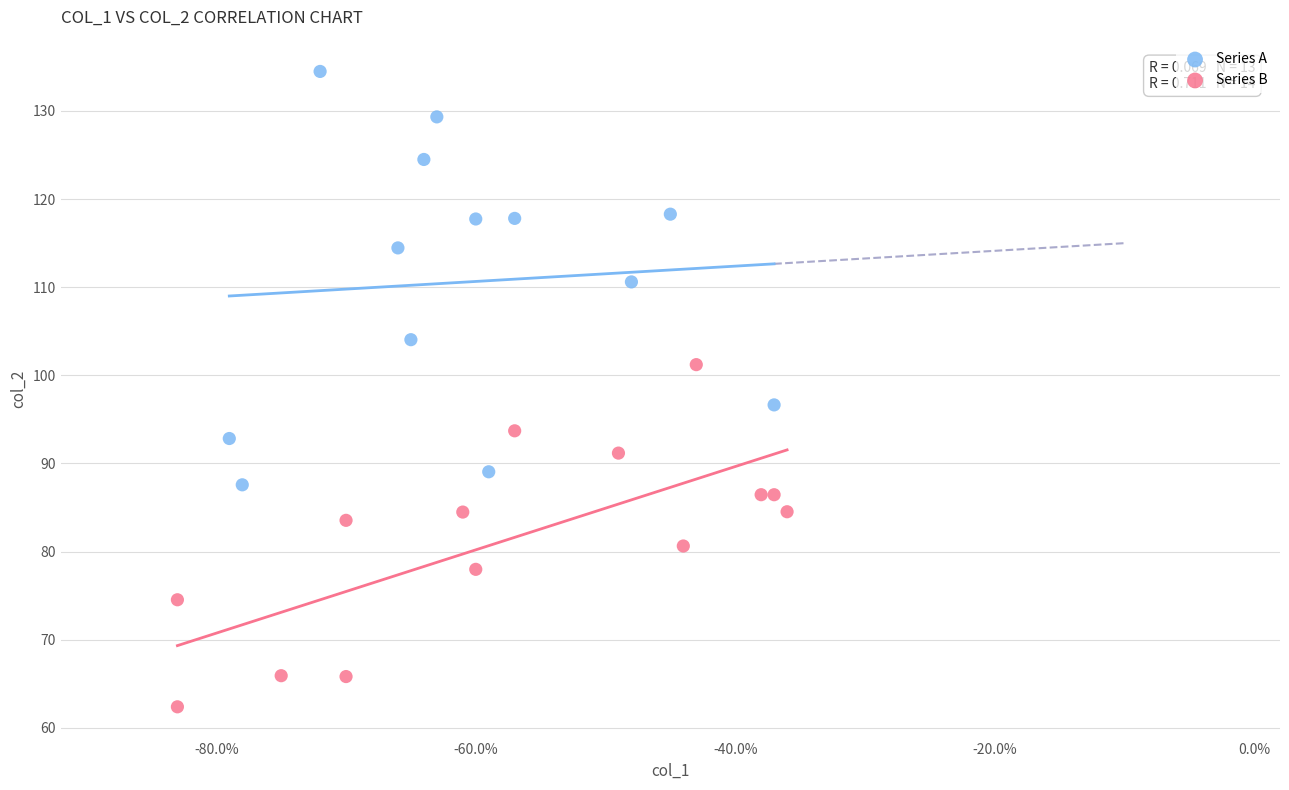

Which series contains the highest Y value?

Series A